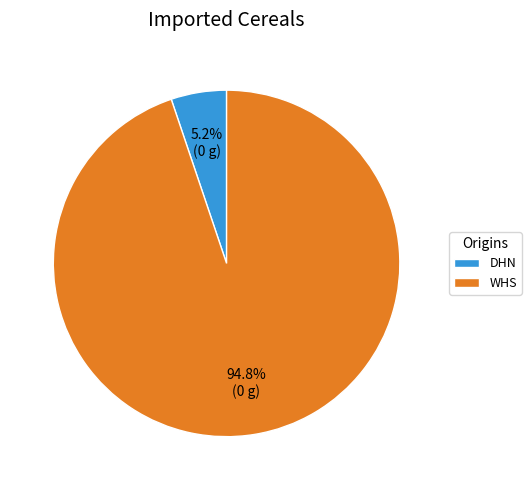

Does WHS represent more than half of the total?

Yes